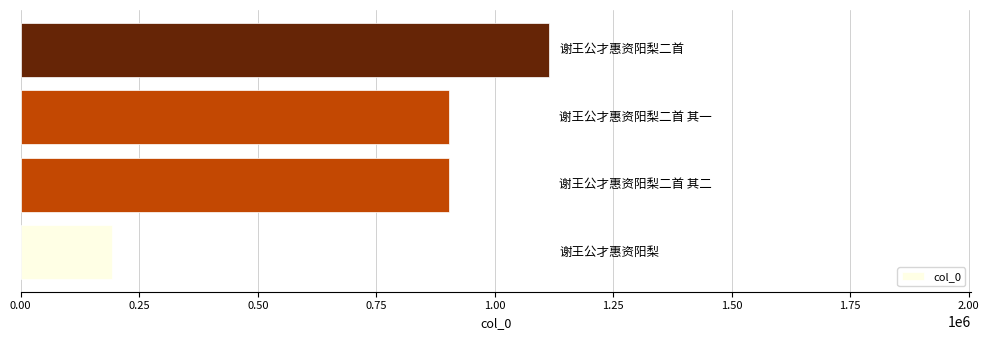

What is the maximum value shown in the chart?

1113786